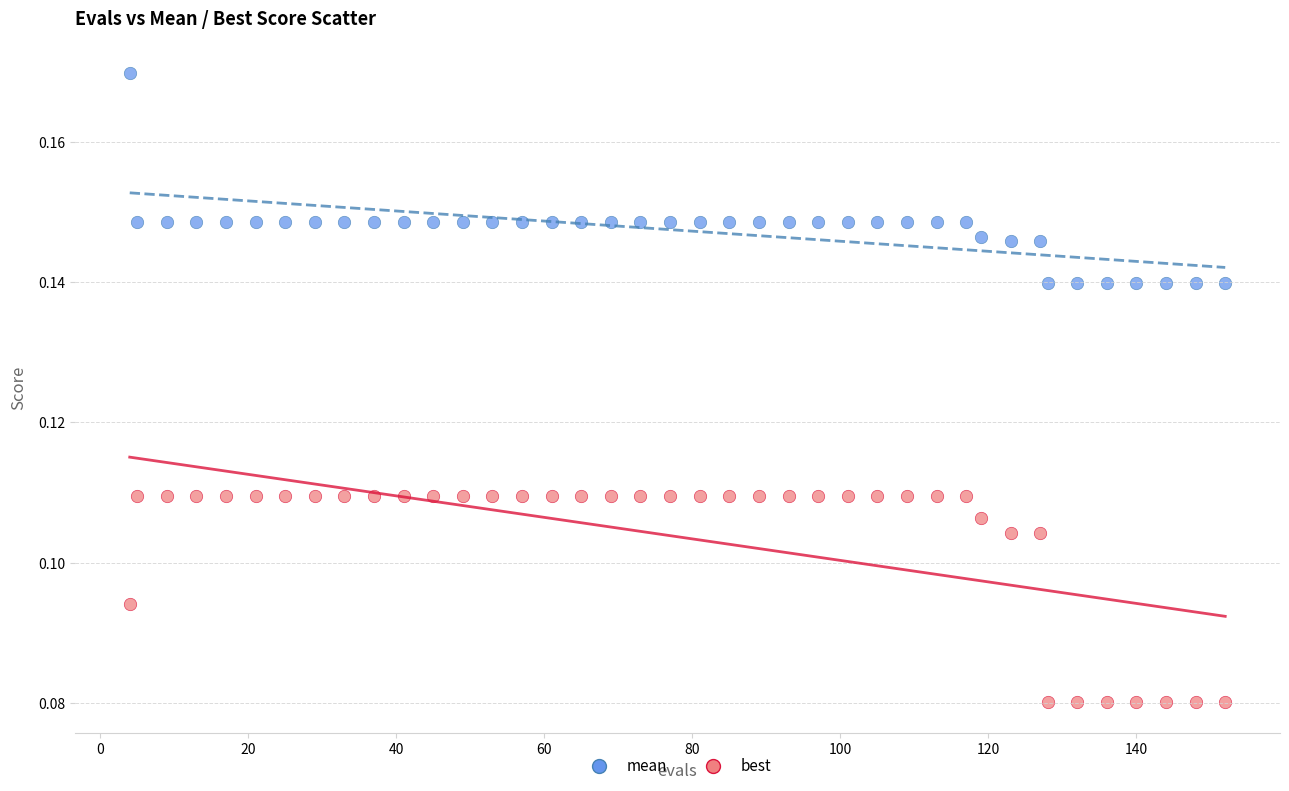

Which series reaches the maximum Y coordinate?

mean